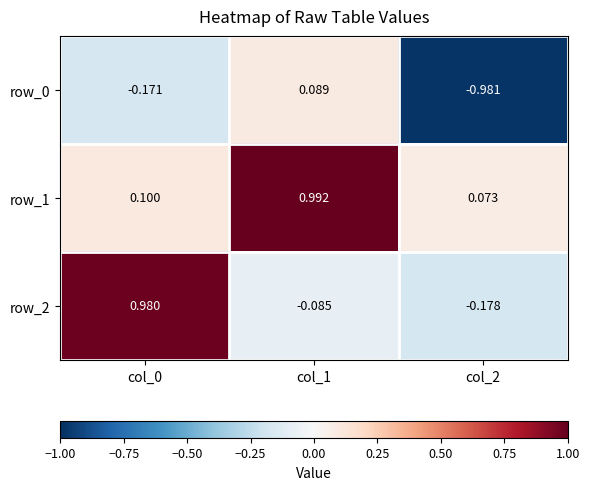

Which category has the highest value in the row_1 series?

col_1